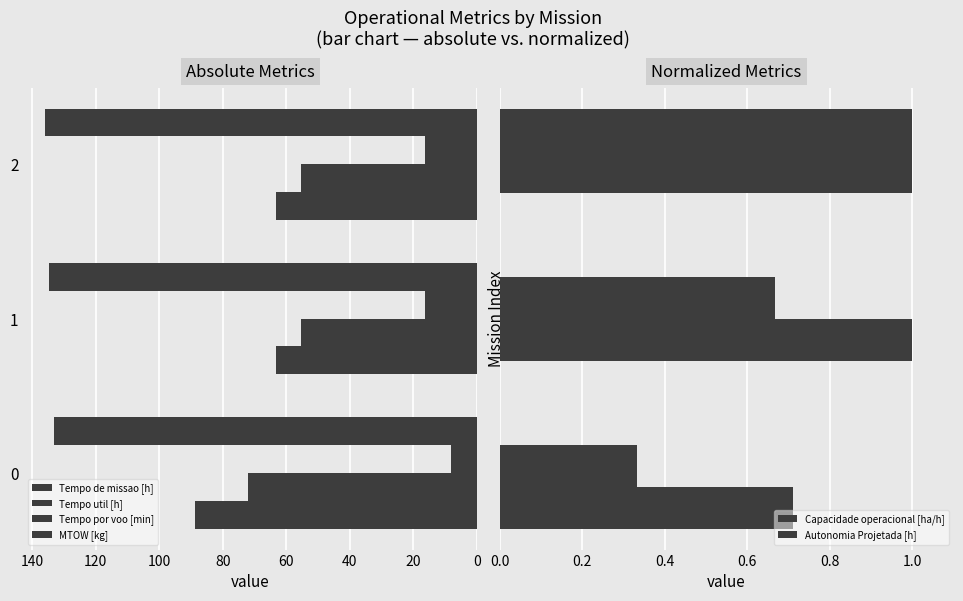

Reading left to right, extract all data points from this chart.

Tempo de missao [h]: 88.8	63.2	63.2
Tempo util [h]: 72.2	55.5	55.5
Tempo por voo [min]: 8.1	16.3	16.3
MTOW [kg]: 133.2	134.6	135.9
Capacidade operacional [ha/h]: 0.7	1.0	1.0
Autonomia Projetada [h]: 0.3	0.7	1.0